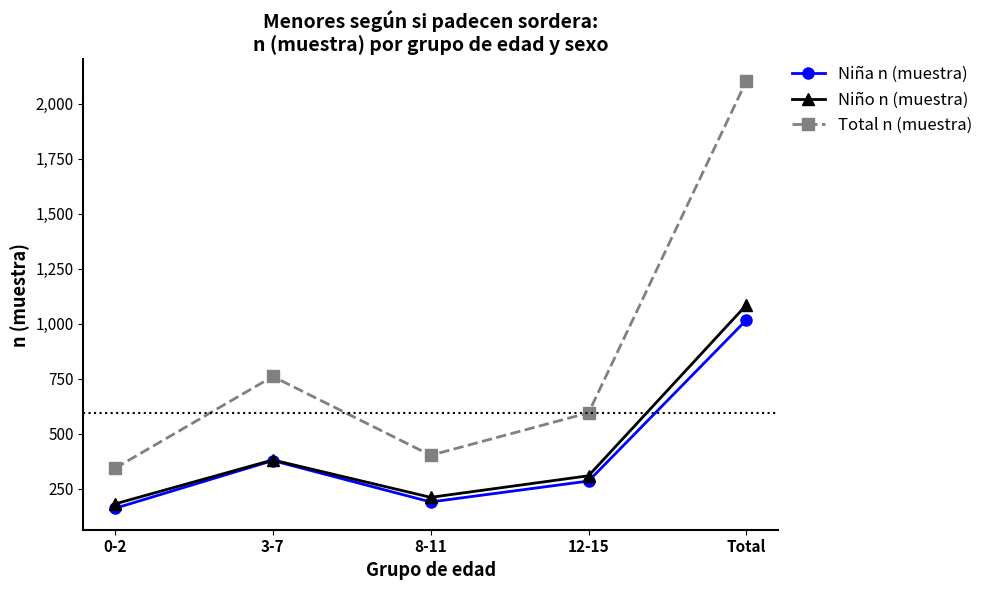

Which series changed the most between 0-2 and 3-7?

Total n (muestra)